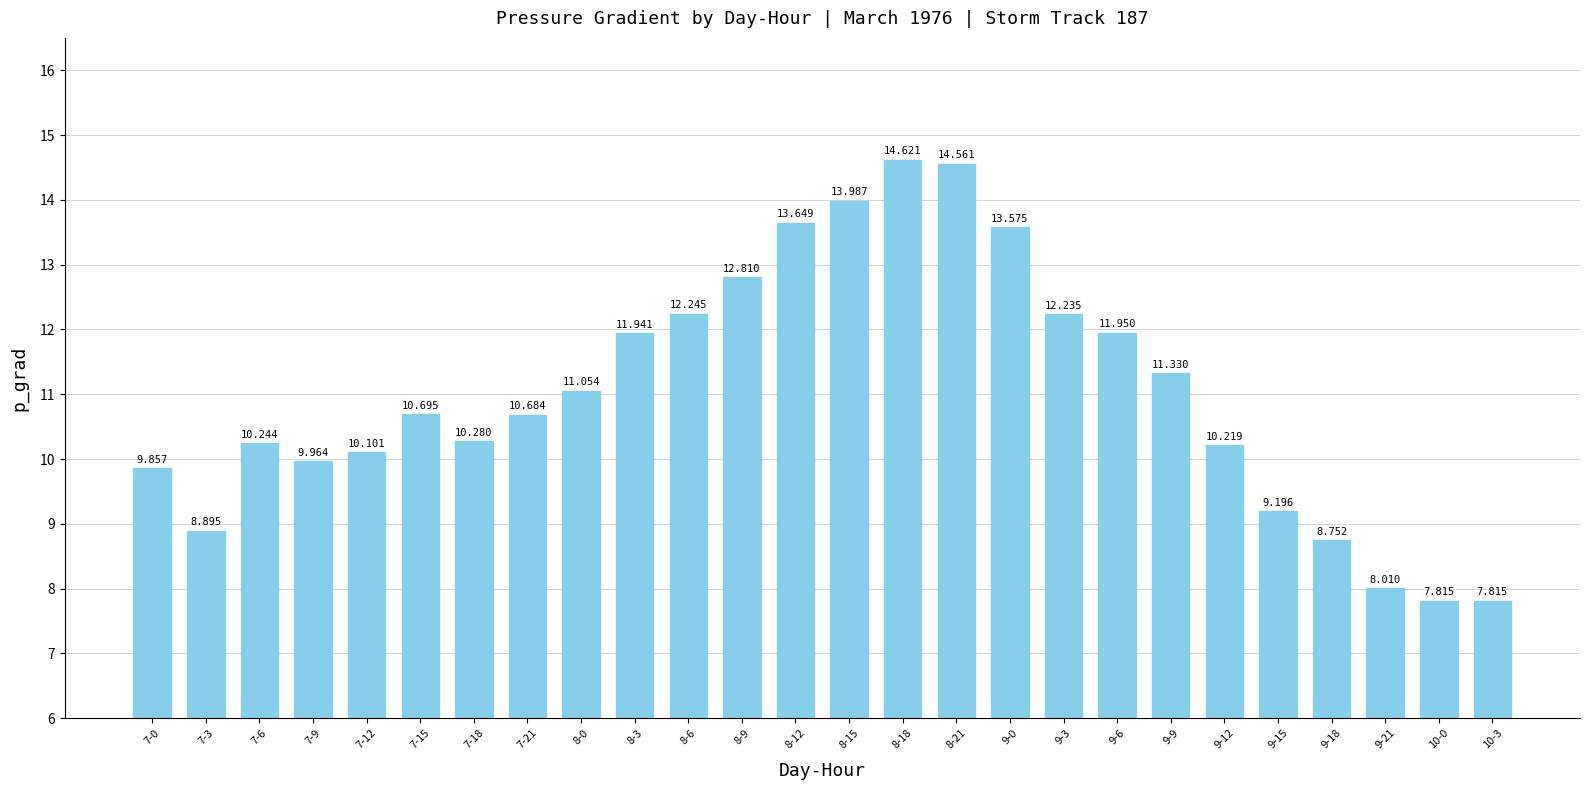

What is the minimum value shown in the chart?

7.8